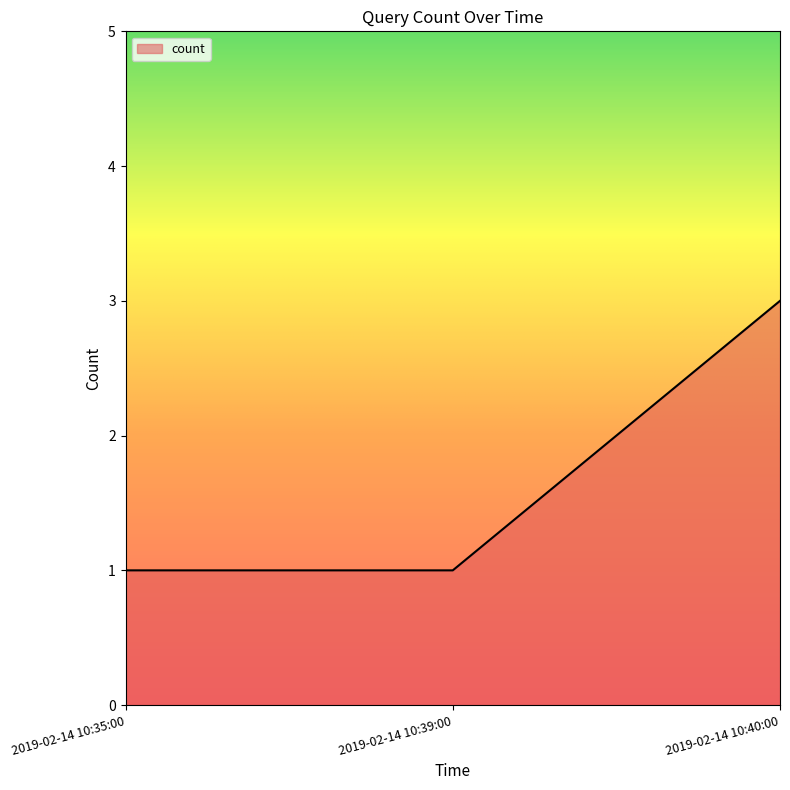

Reading left to right, extract all data points from this chart.

1	1	3